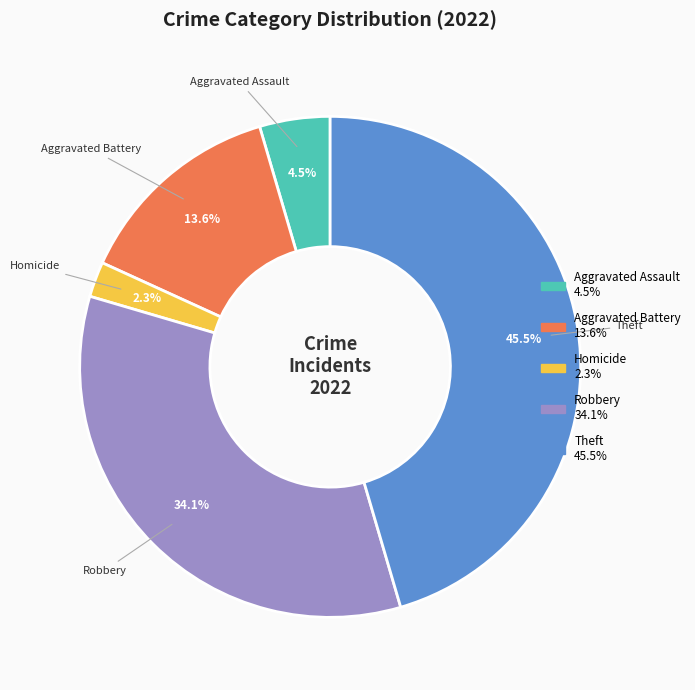

Is there a majority slice in this chart?

No